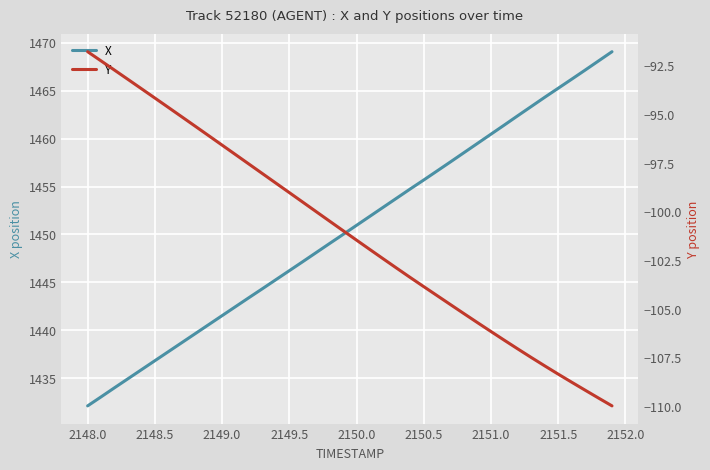

True or false: X and Y cross at least once.

False